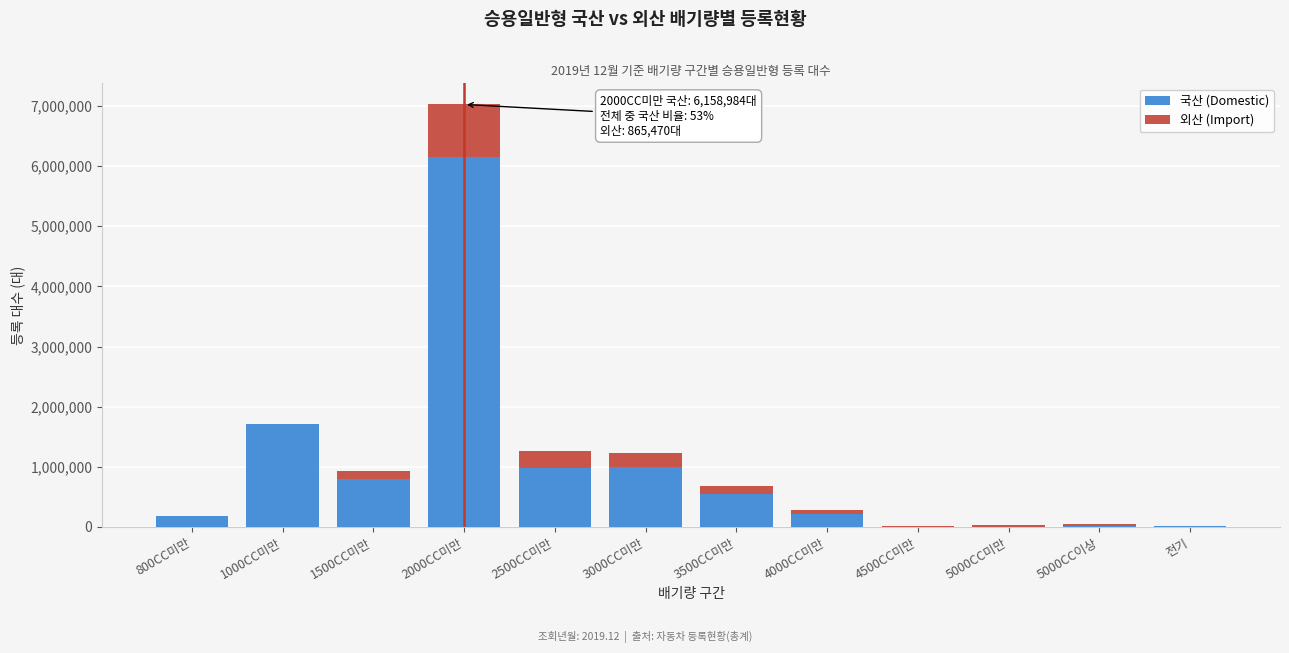

What is the sum of all 국산 (Domestic) values?

11634575